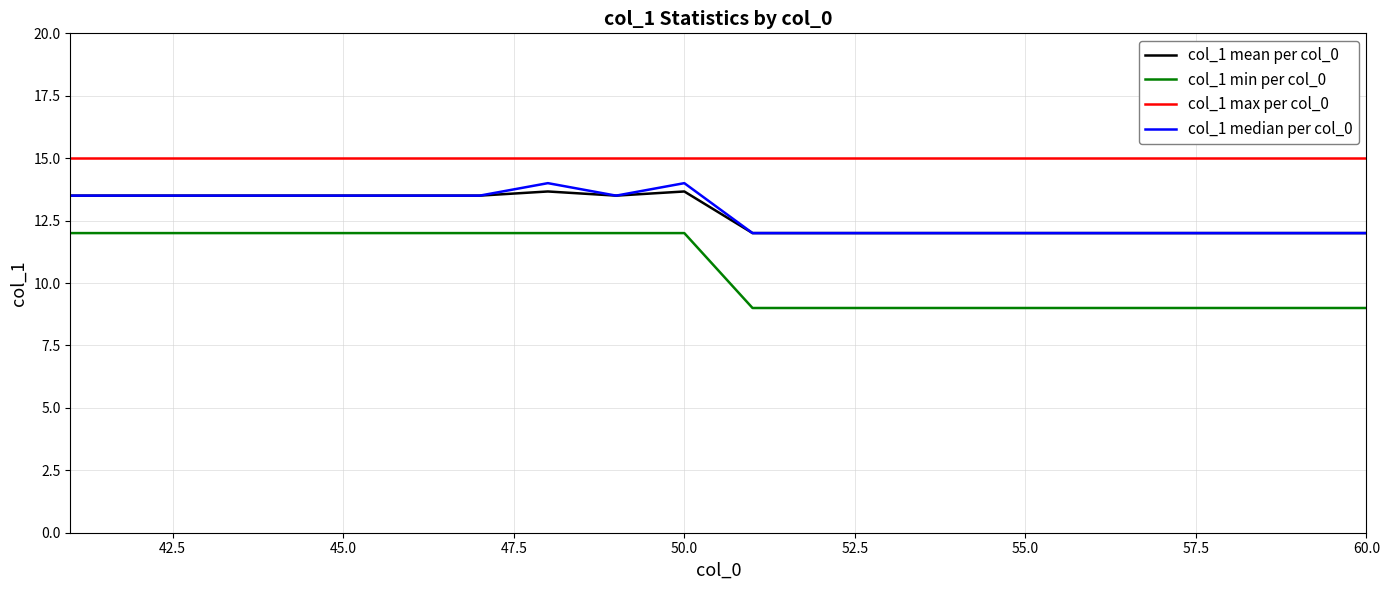

How many values in the col_1 median per col_0 series exceed 13?

10